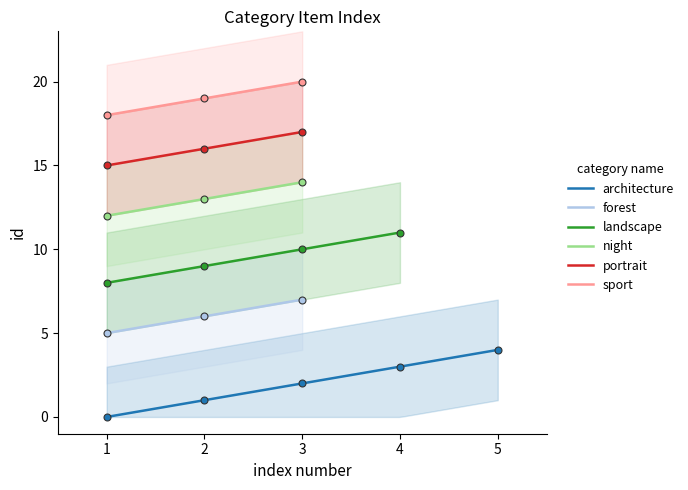

Between portrait and architecture, which is larger?

portrait